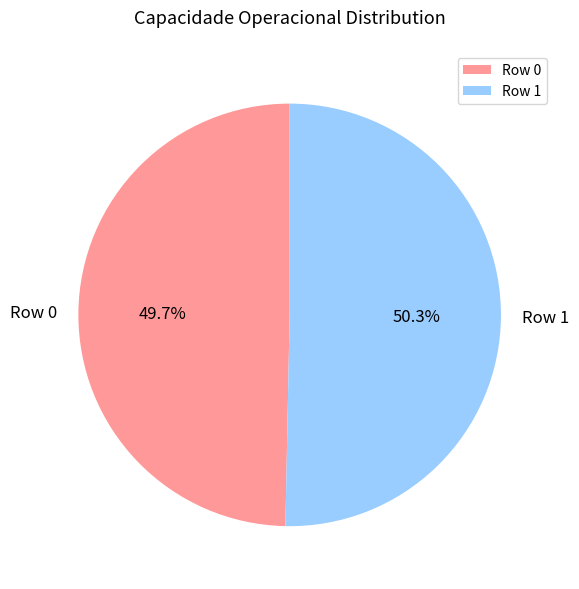

How much of the chart is everything except Row 0?

50.3%